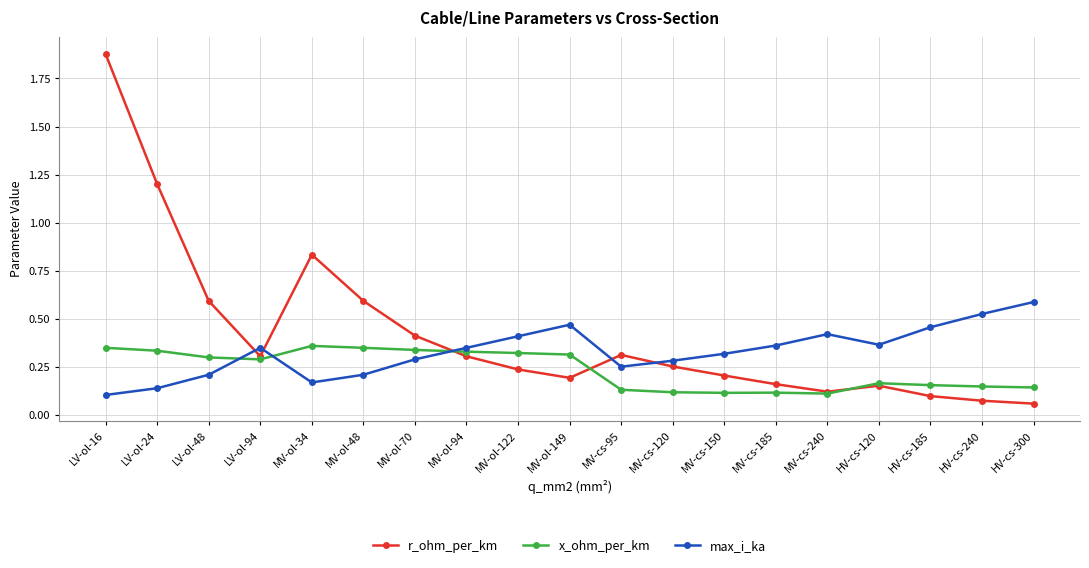

How many distinct data groups are displayed?

3